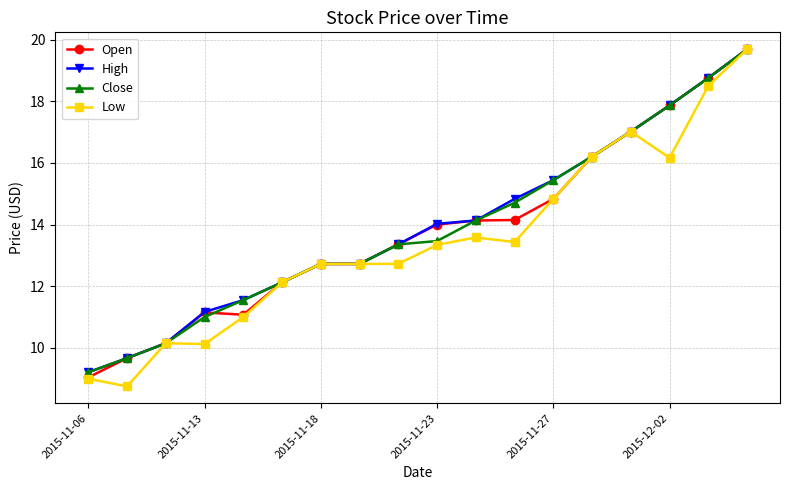

Which series has the largest range (max minus min)?

Low